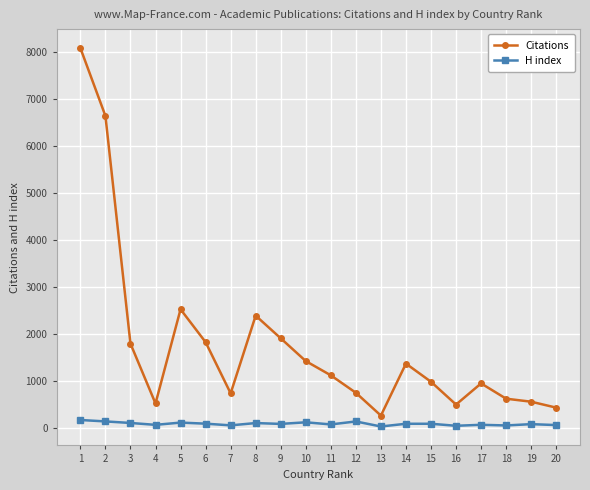

At which category is the sum across all series the highest?

1